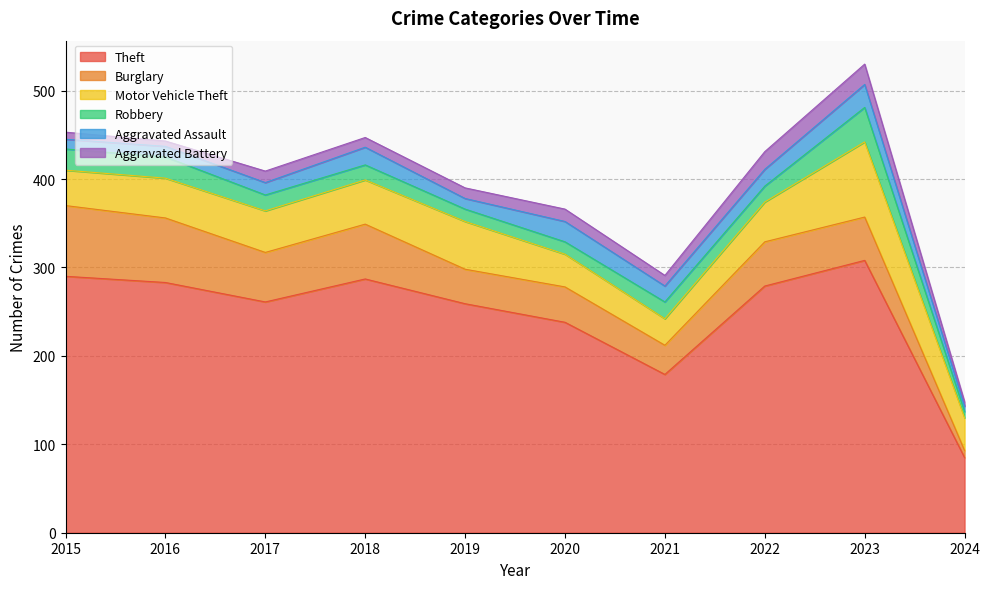

The Aggravated Battery series shows 5 at 2021. True or false?

False